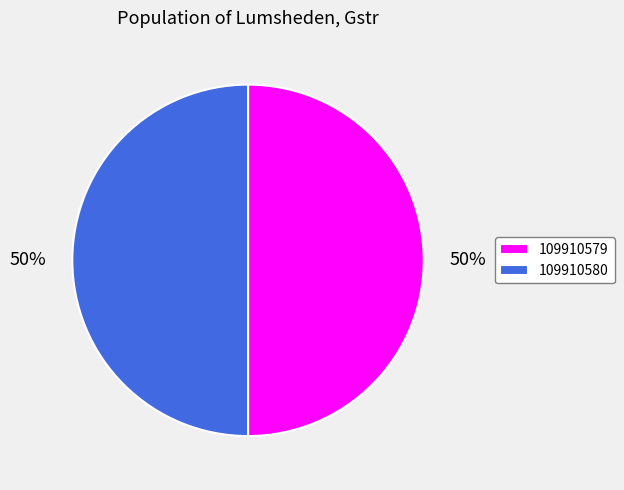

What percentage is the 109910580 slice, to the nearest percent?

50%